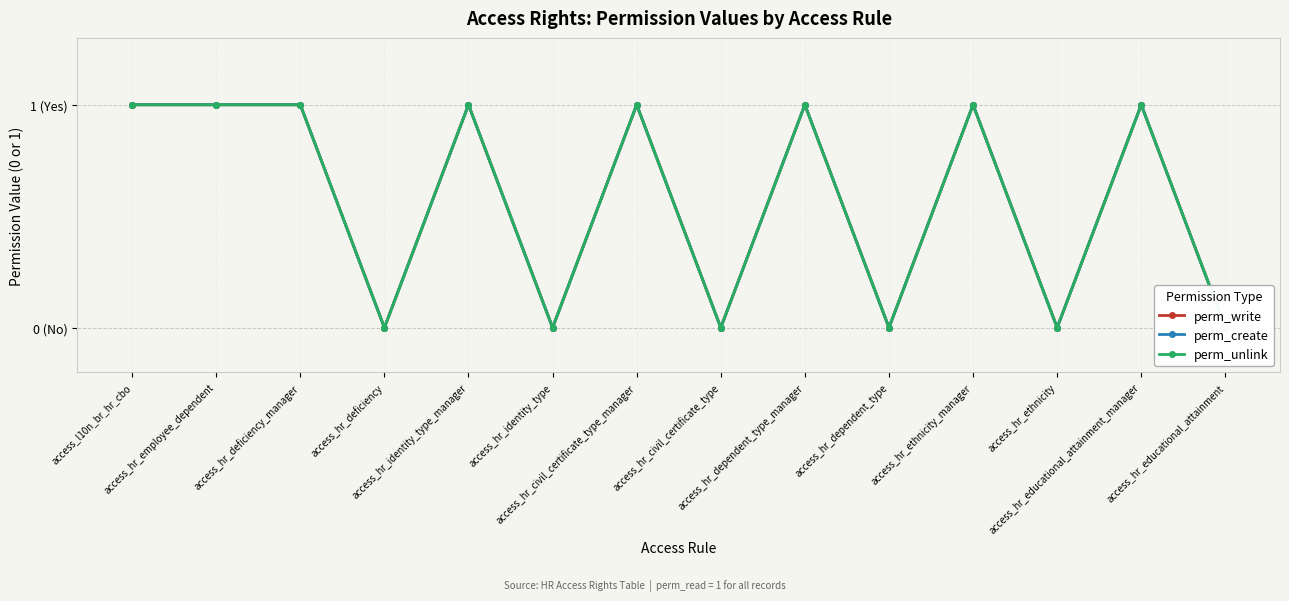

True or false: perm_write and perm_create intersect in this chart.

False